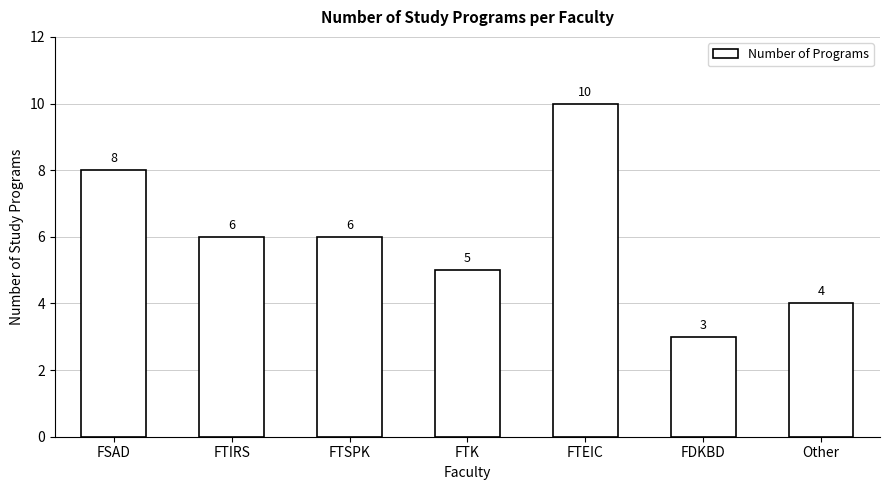

Is it true that the value at FSAD is 8?

True